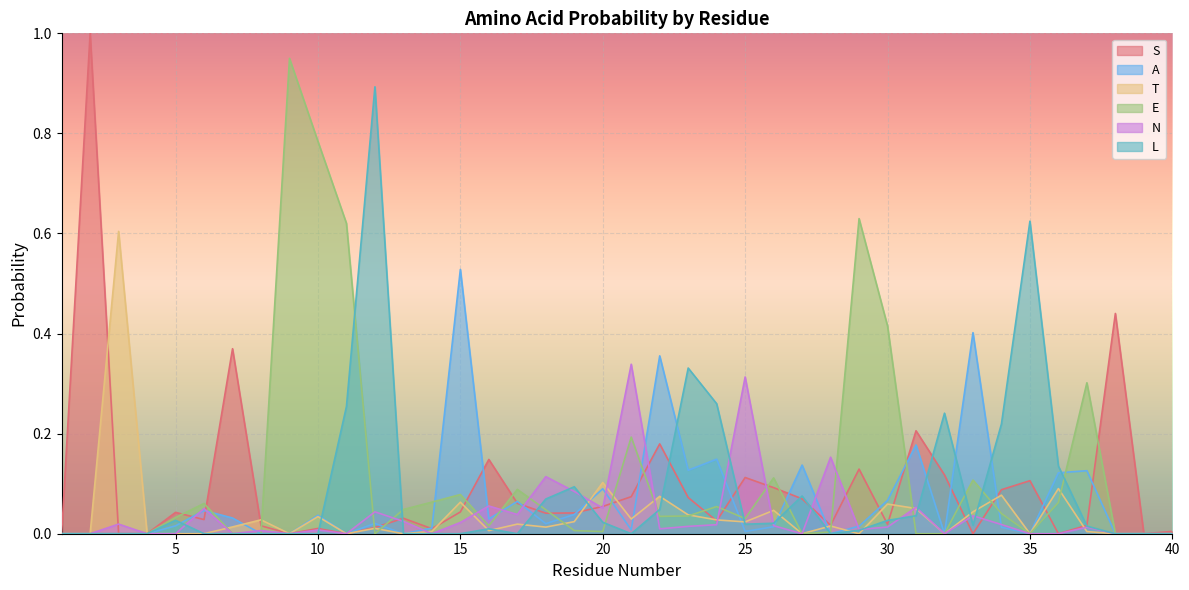

What is the difference between the maximum and minimum values in the S series?

1.0